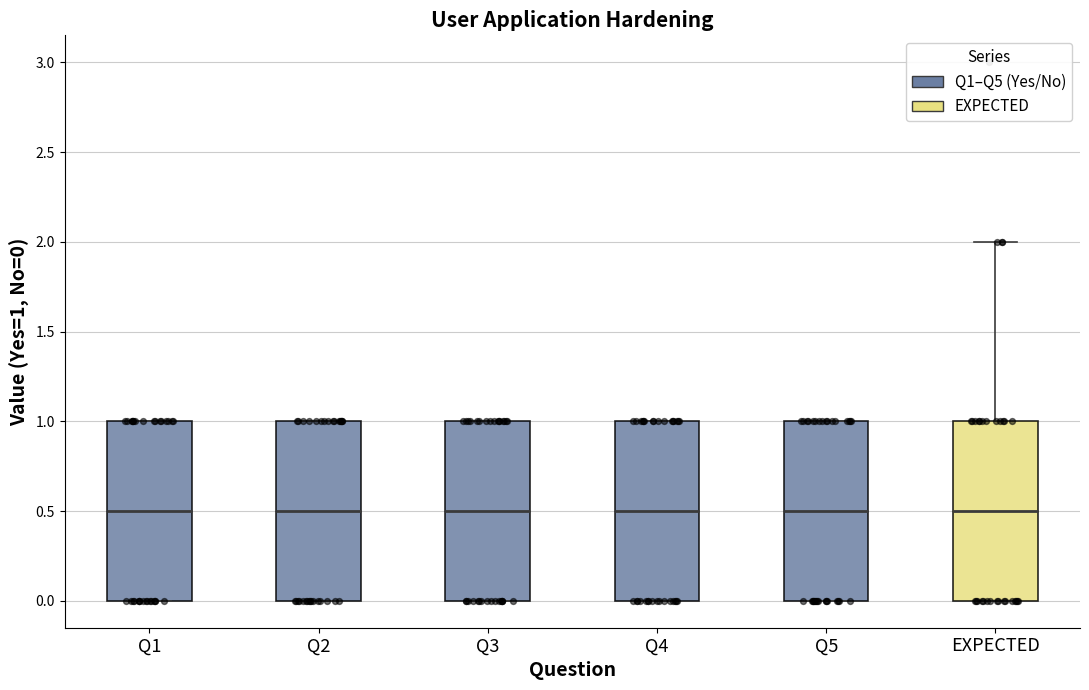

Reading left to right, read every box against the y-axis: the position of its median line, the range the box covers, and the ends of its whiskers. The values are not printed on the chart, so give them approximately, as read against the axis.

Q1: median 0.5, box 0.0 to 1.0, whiskers 0.0 to 1.0
Q2: median 0.5, box 0.0 to 1.0, whiskers 0.0 to 1.0
Q3: median 0.5, box 0.0 to 1.0, whiskers 0.0 to 1.0
Q4: median 0.5, box 0.0 to 1.0, whiskers 0.0 to 1.0
Q5: median 0.5, box 0.0 to 1.0, whiskers 0.0 to 1.0
EXPECTED: median 0.5, box 0.0 to 1.0, whiskers 0.0 to 2.0